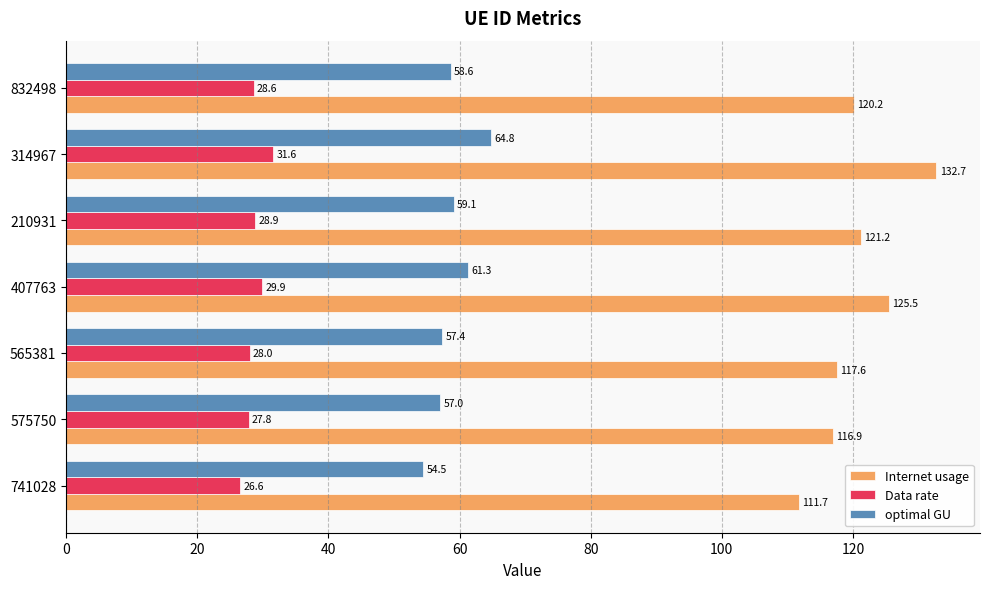

What is the lowest value of the Data rate series?

26.6